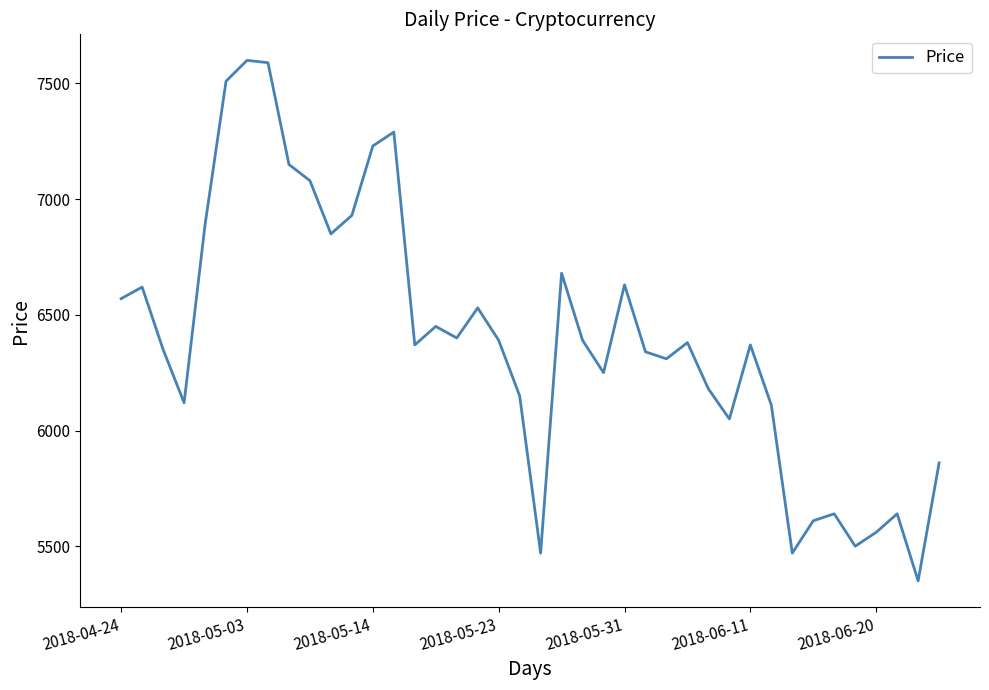

What is the maximum value shown in the chart?

7600